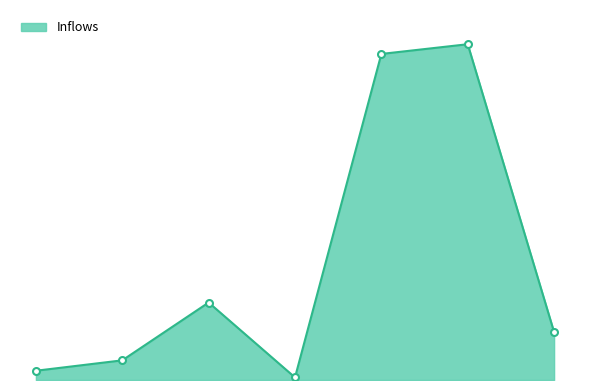

Does the chart have visible grid lines?

No